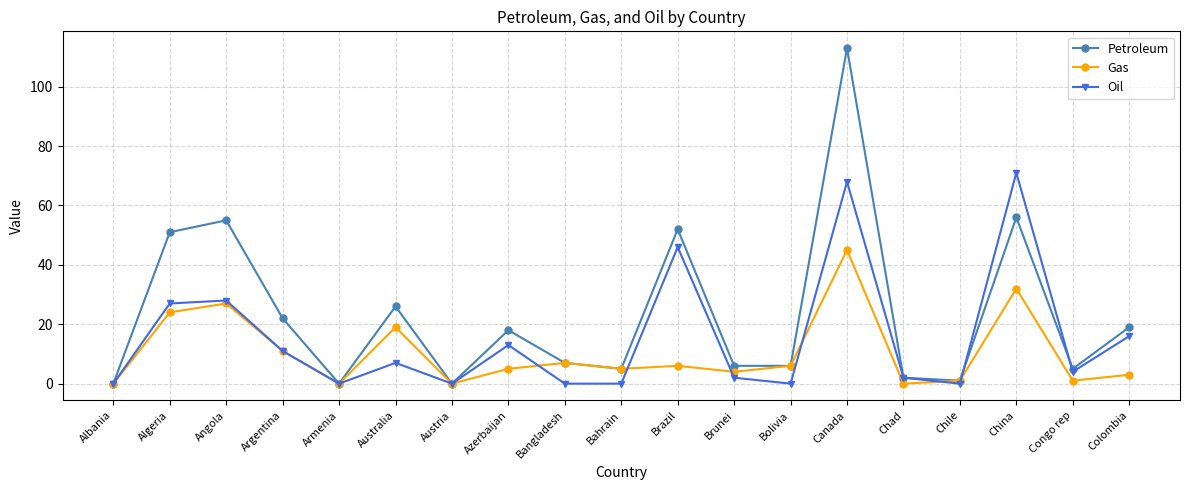

Count the number of data series in this chart.

3